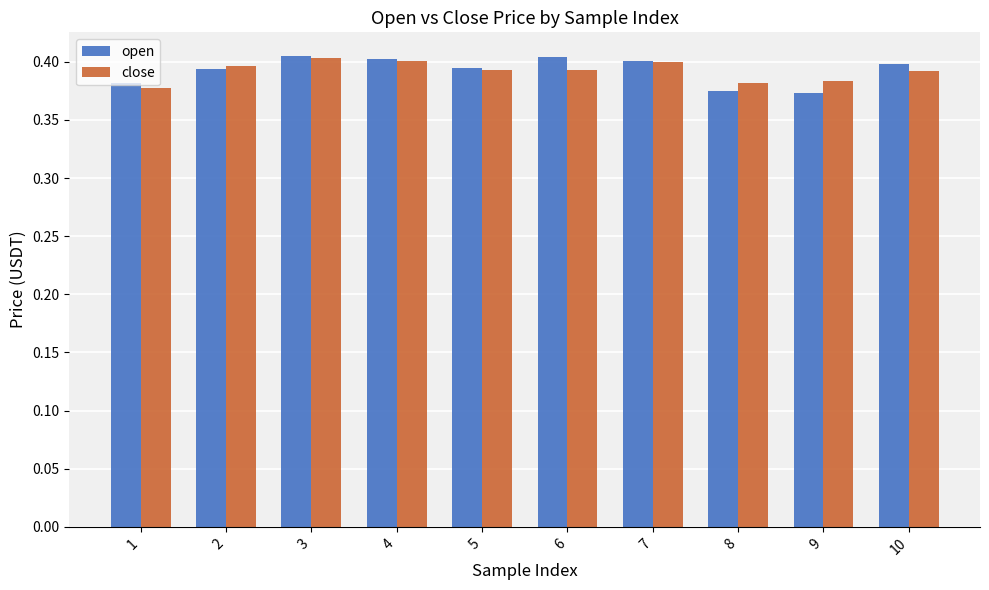

What is the sum of all open values?

3.9